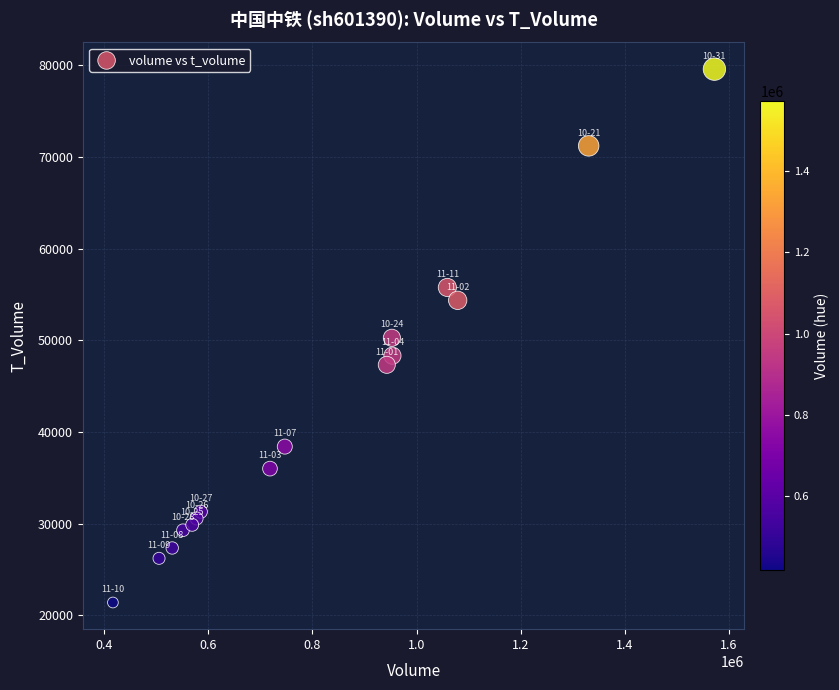

What is the range of X values (max minus min)?

1155144